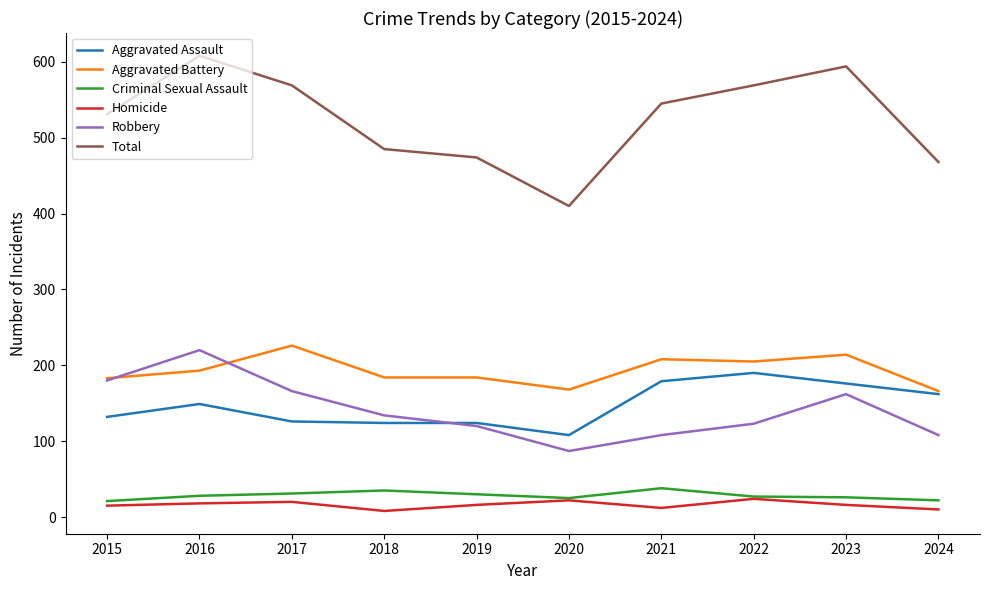

At which category does the chart reach its peak across all series?

2016